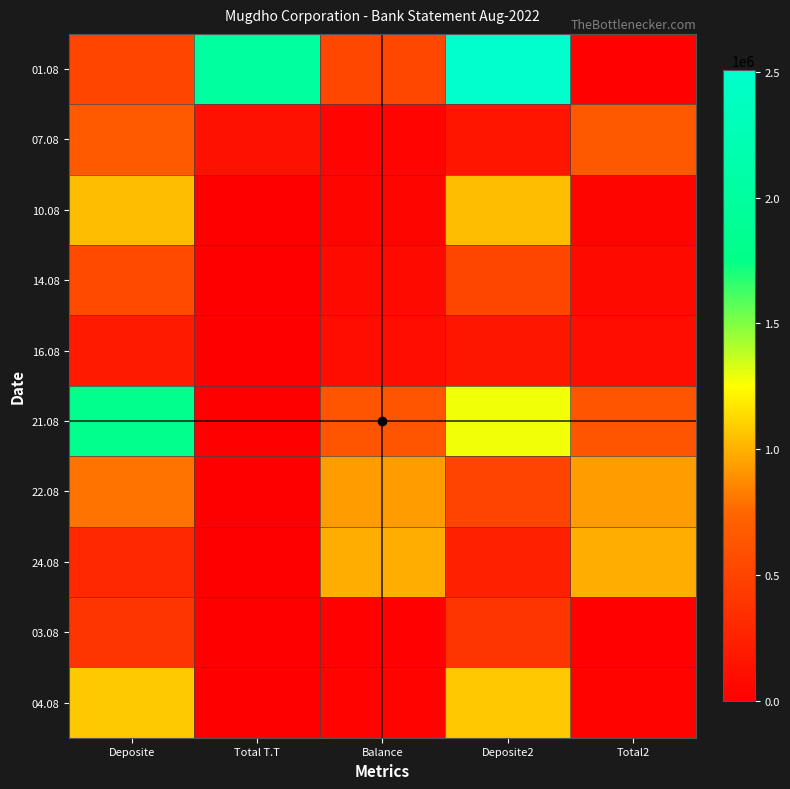

How many series are shown in this chart?

10